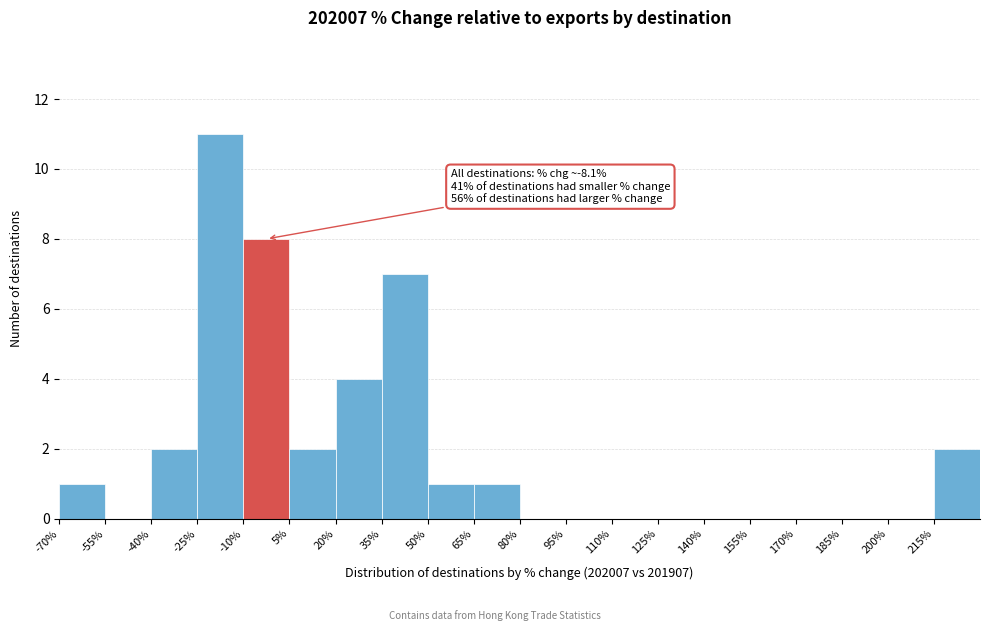

Which range on the x-axis has the tallest bar?

-25 to -10